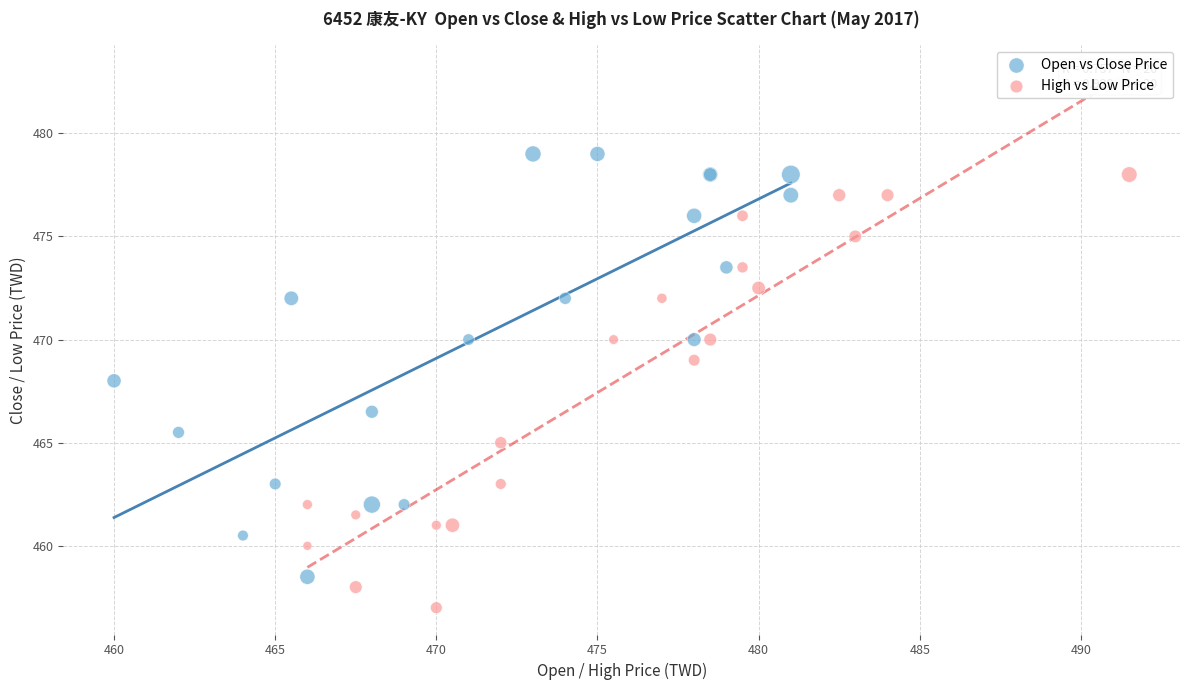

What are all the series names shown in the legend?

Open vs Close Price, High vs Low Price